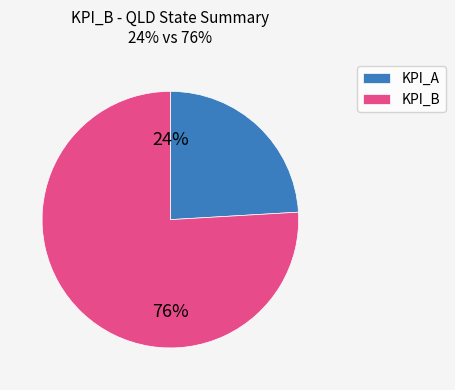

Which slice represents more than half of the pie?

KPI_B